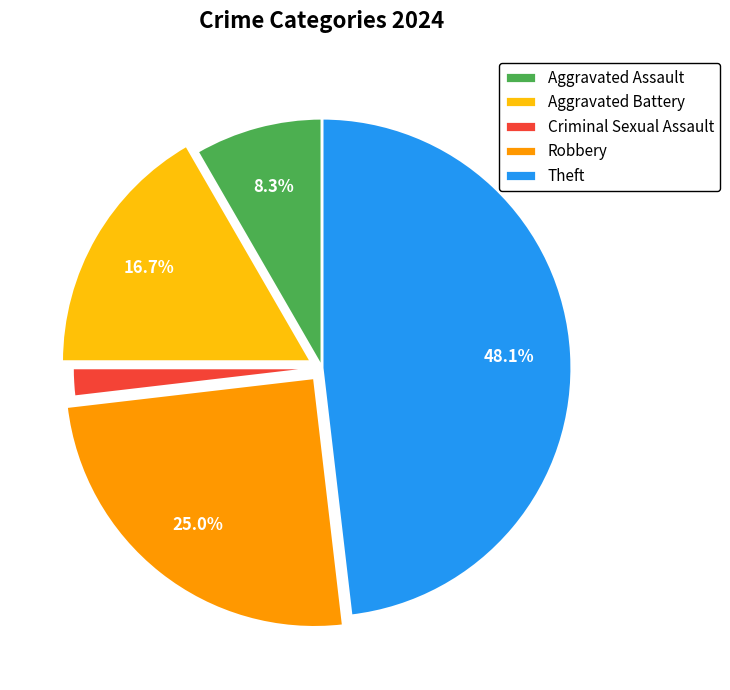

Is it true that Theft is 39% of the pie?

False